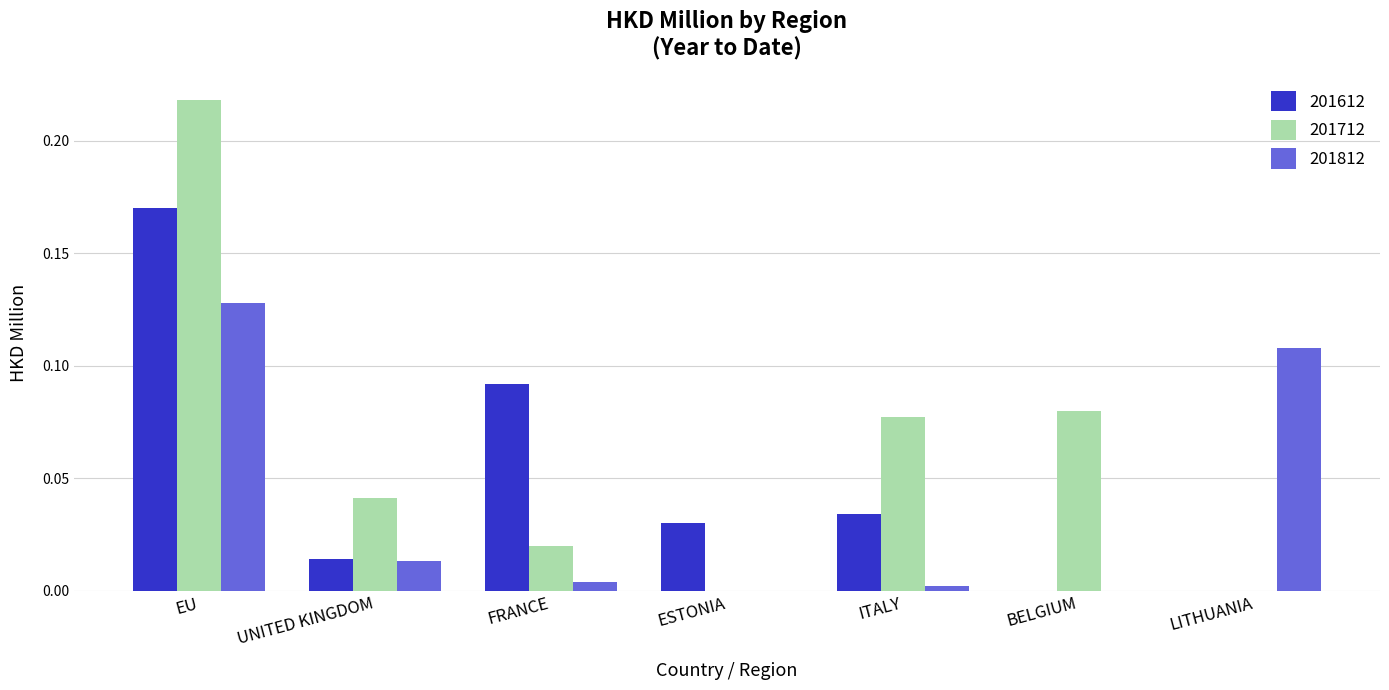

What is the sum of all 201712 values?

0.4